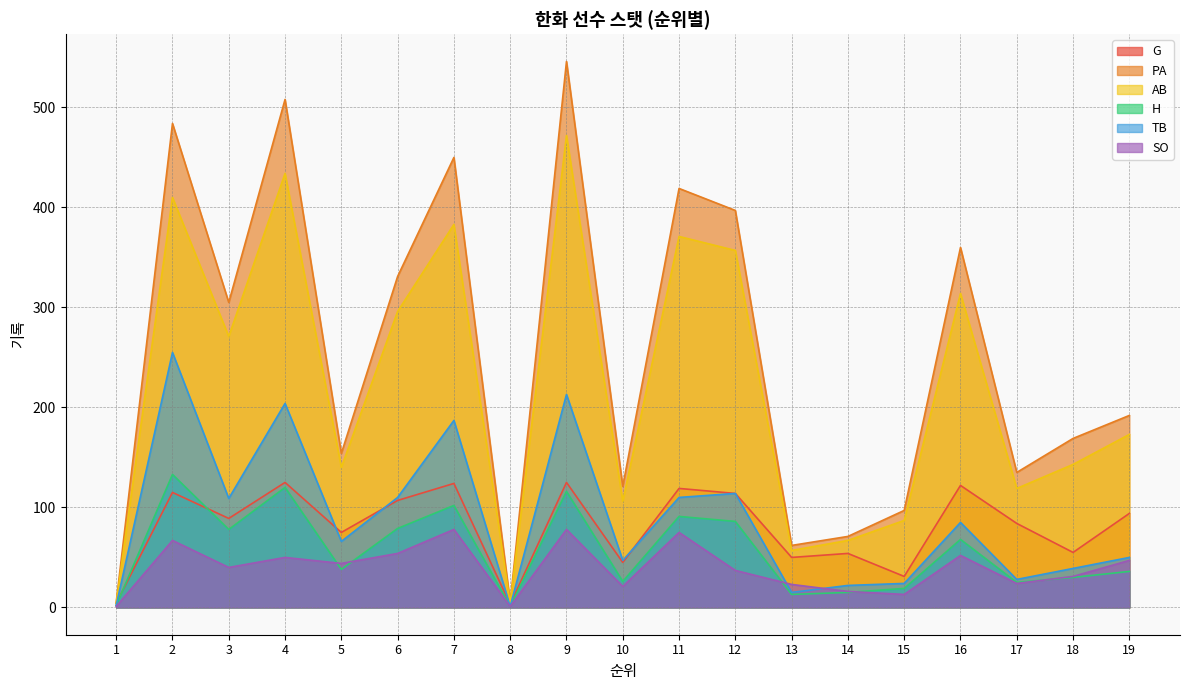

At which category is the sum across all series the highest?

9